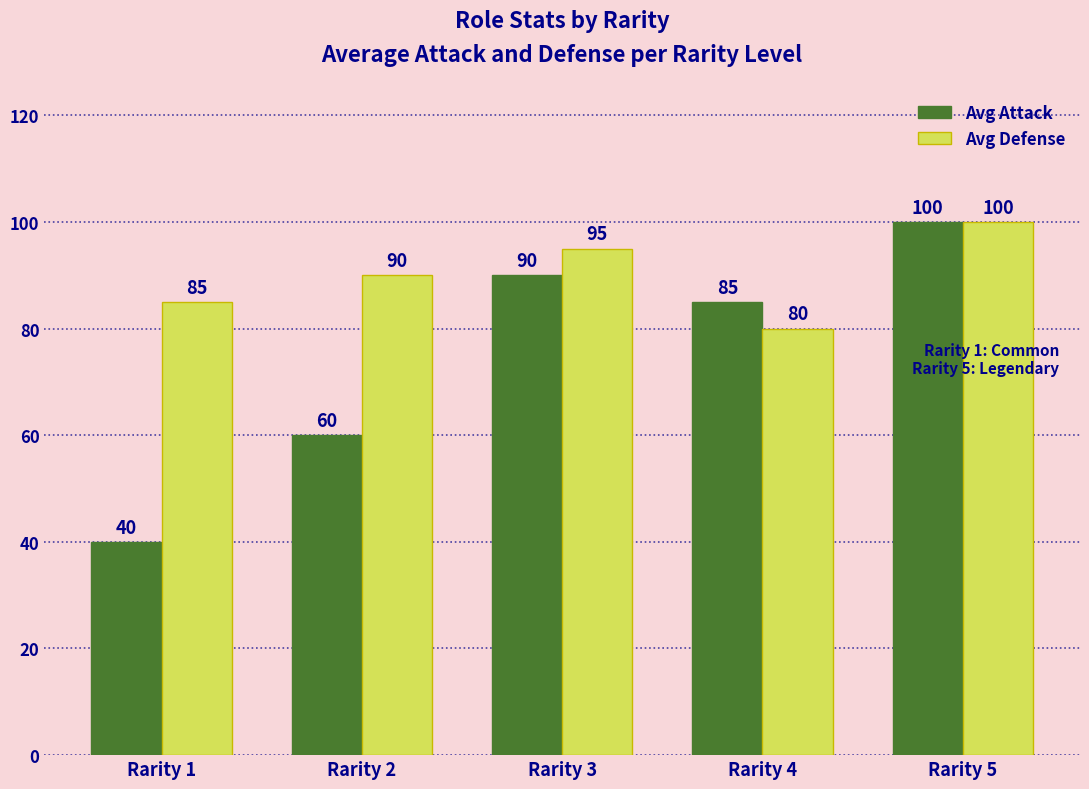

Which series has the widest spread of values?

Avg Attack